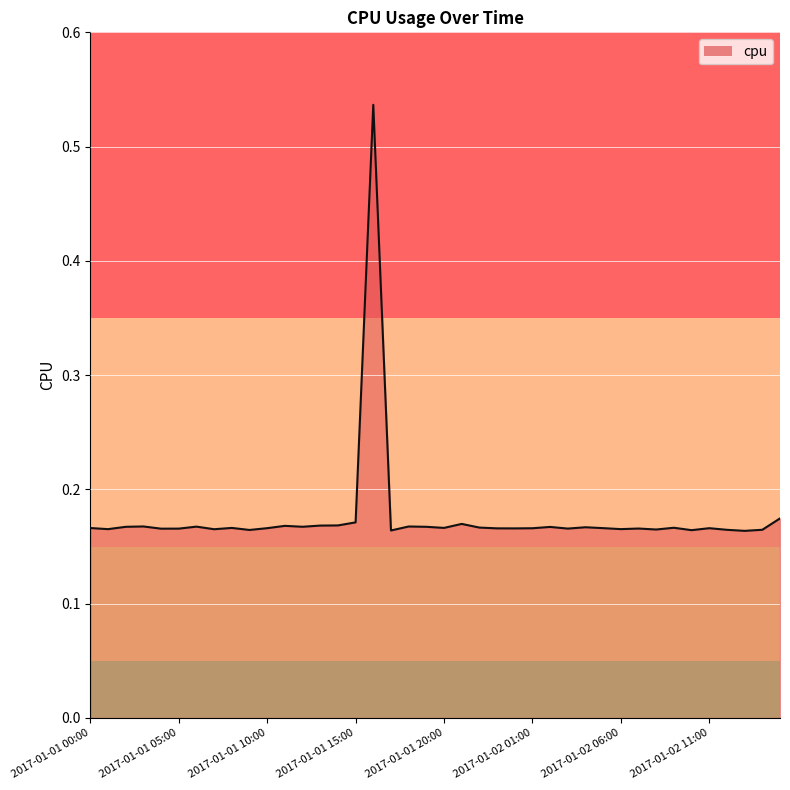

How many lines are shown in the chart?

1